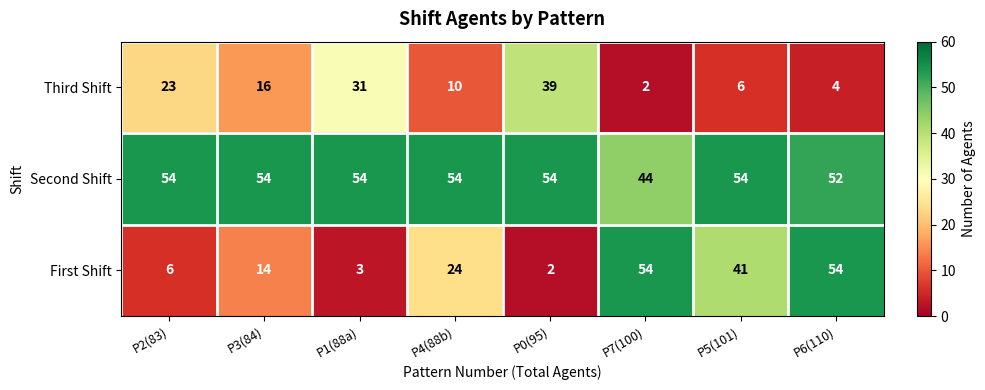

What is the sum of all First Shift values?

198